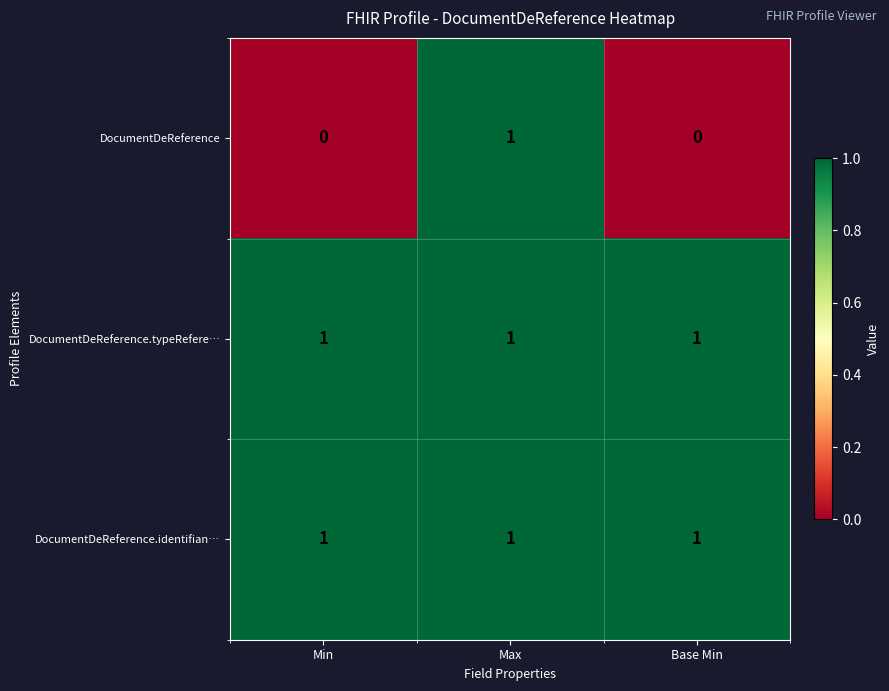

How many DocumentDeReference values are between 0 and 1?

3